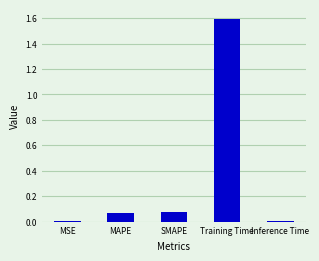

What is the average value?

0.3